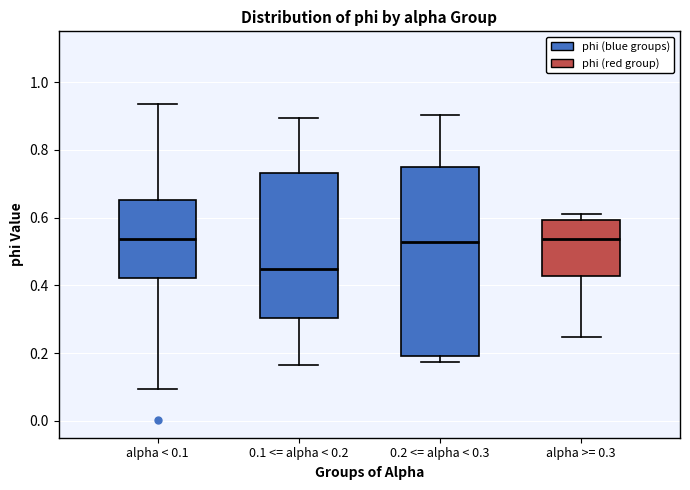

Reading left to right, transcribe this box plot: for each box, give where its median line is, the range the box spans, and where its two whiskers end, as read against the y-axis. The values are not printed on the chart, so give them approximately, as read against the axis.

alpha < 0.1: median 0.54, box 0.42 to 0.66, whiskers 0.10 to 0.94
0.1 <= alpha < 0.2: median 0.44, box 0.30 to 0.74, whiskers 0.16 to 0.90
0.2 <= alpha < 0.3: median 0.52, box 0.20 to 0.74, whiskers 0.18 to 0.90
alpha >= 0.3: median 0.54, box 0.42 to 0.60, whiskers 0.24 to 0.62